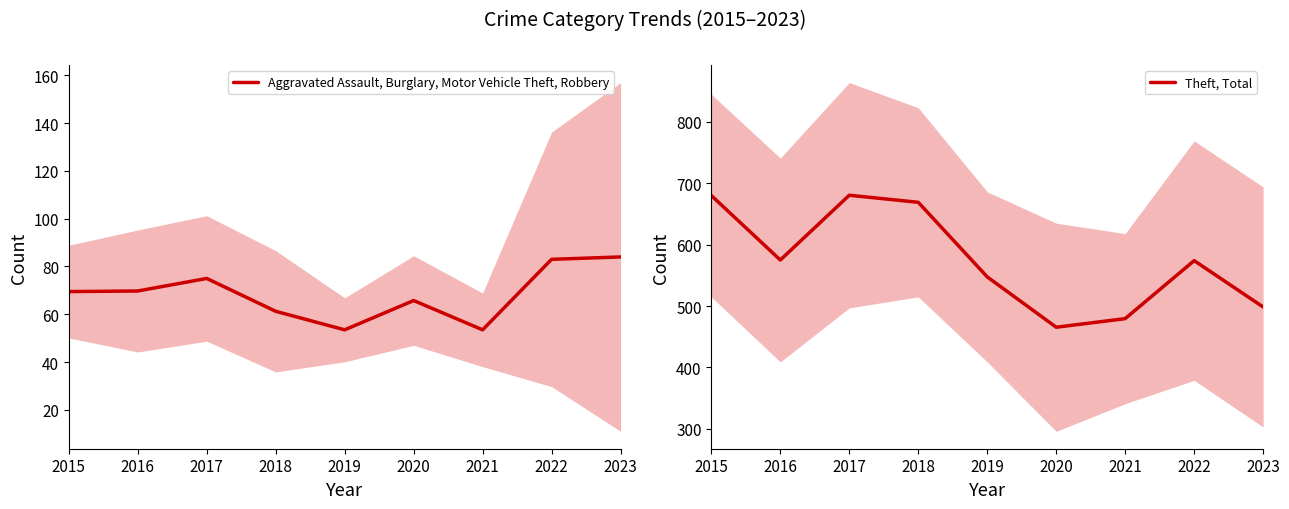

What is the smallest value displayed?

53.5